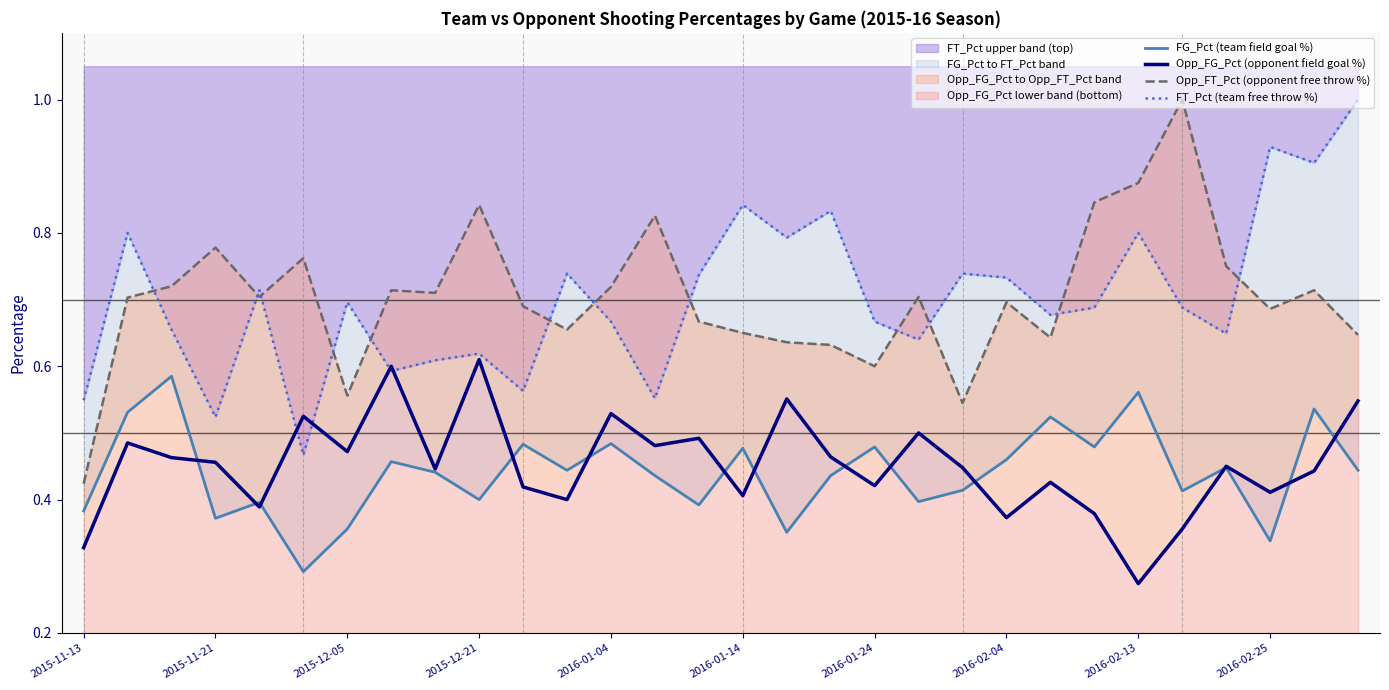

Which series changed the most between 11 and 24?

Opp_FT_Pct (opponent free throw %)